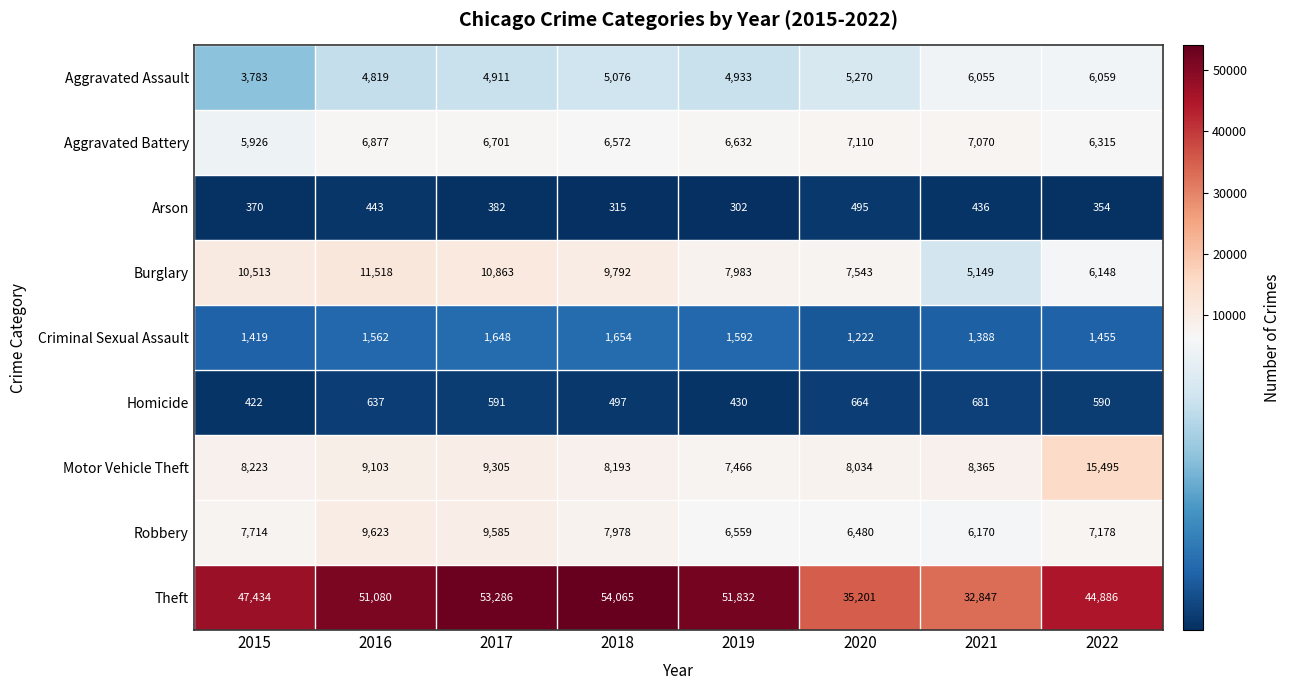

The value of Theft at 2018 is 26830. True or false?

False